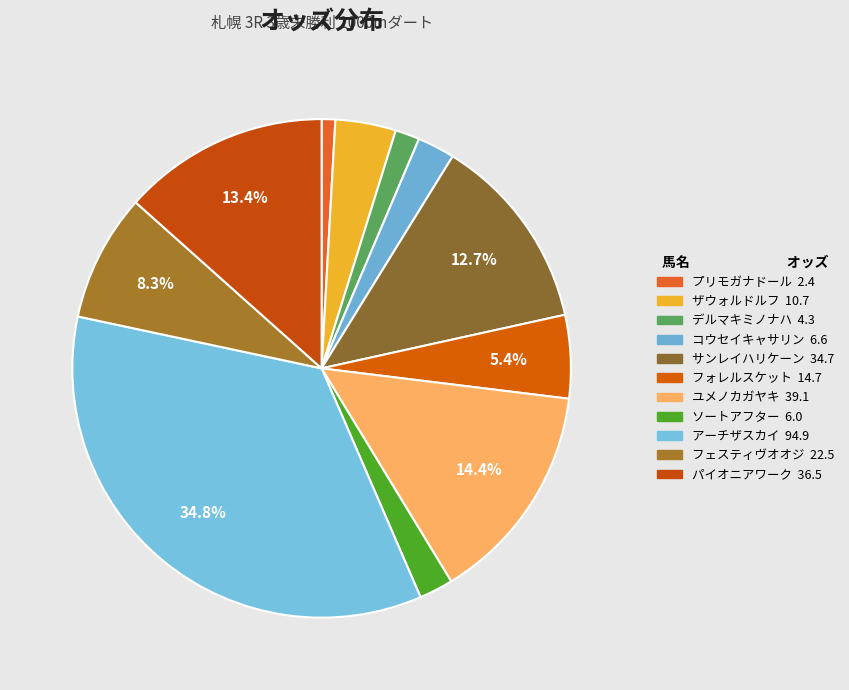

The ユメノカガヤキ slice represents 14% of the pie. True or false?

True